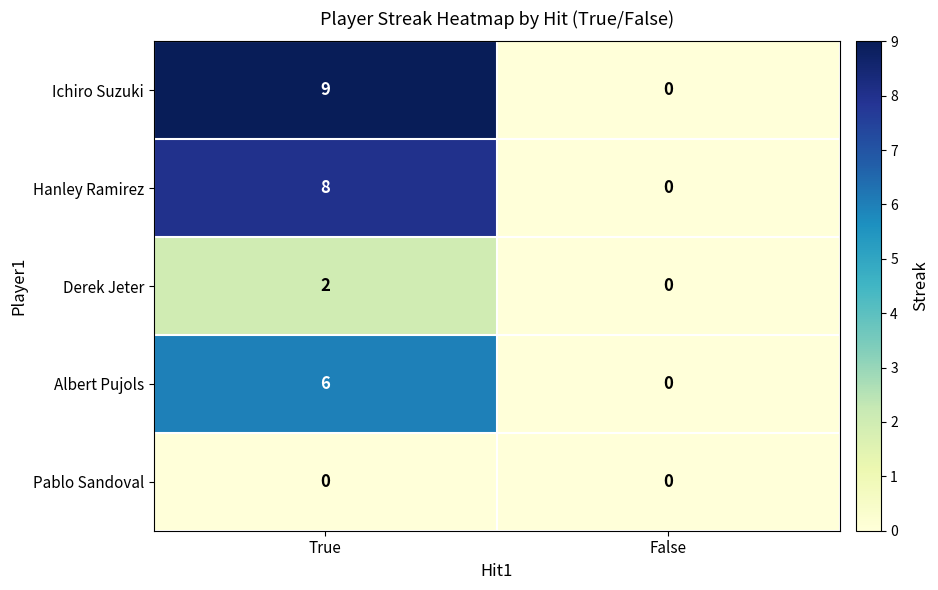

Rank the series by their maximum value, from highest to lowest.

Ichiro Suzuki, Hanley Ramirez, Albert Pujols, Derek Jeter, Pablo Sandoval